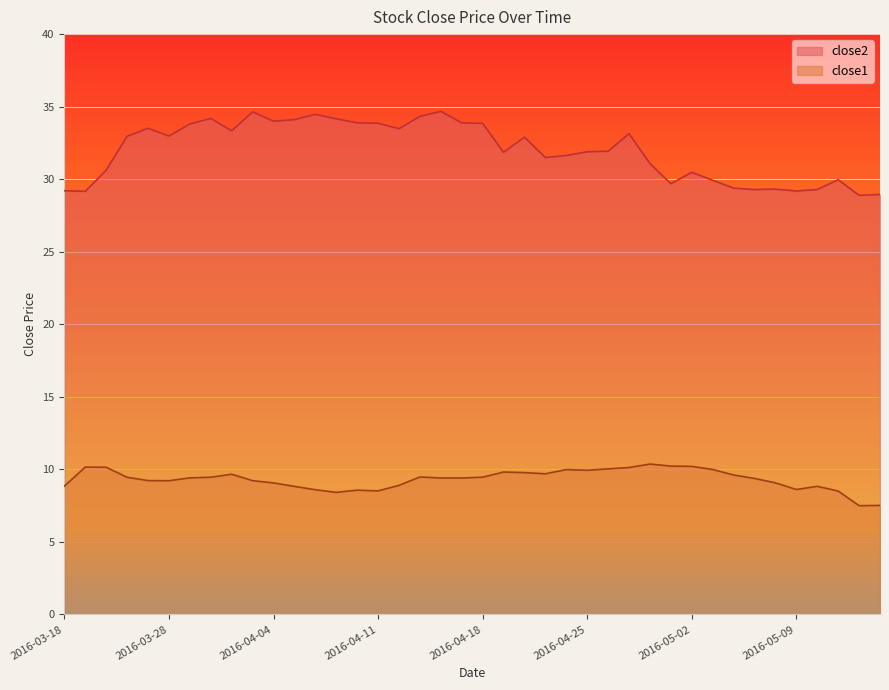

What is the difference between the close1 values at 2016-04-14 and 2016-05-02?

0.8